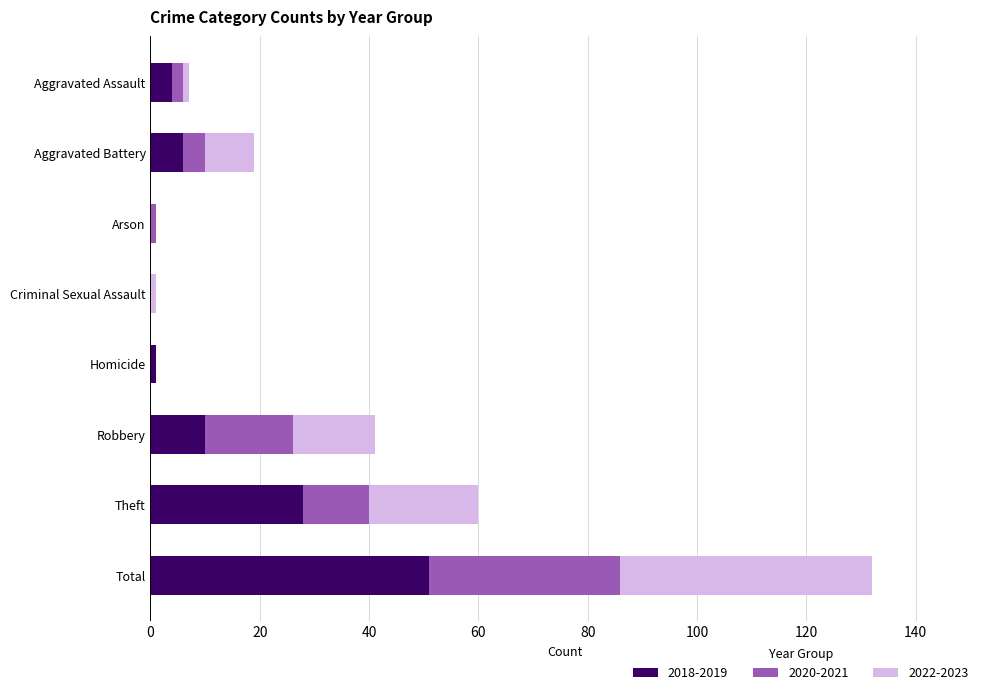

At which category is the sum across all series the highest?

Total